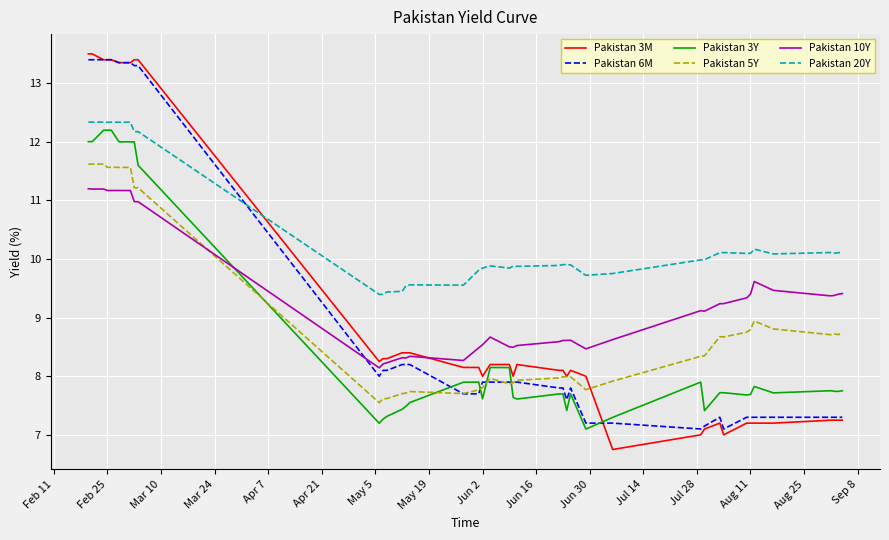

True or false: Pakistan 20Y and Pakistan 6M intersect in this chart.

True